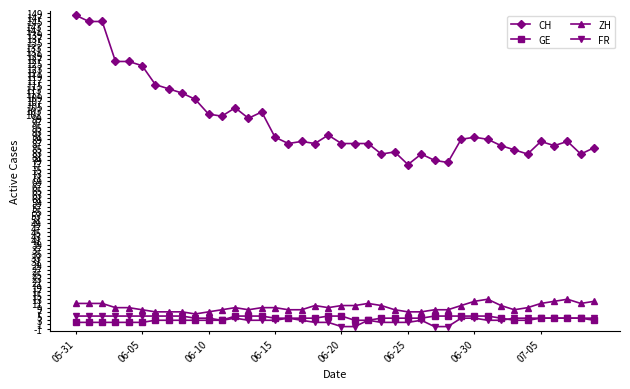

How many categories are shown in the chart?

40